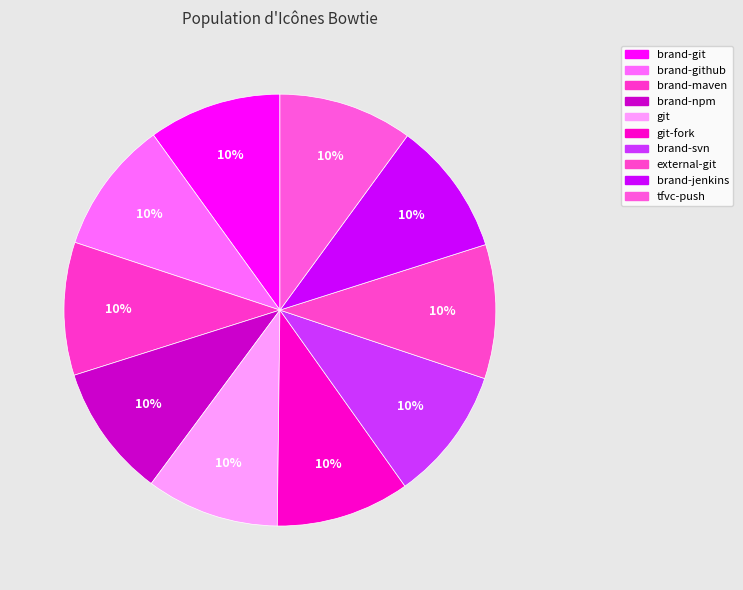

True or false: brand-maven accounts for 24% of the total.

False